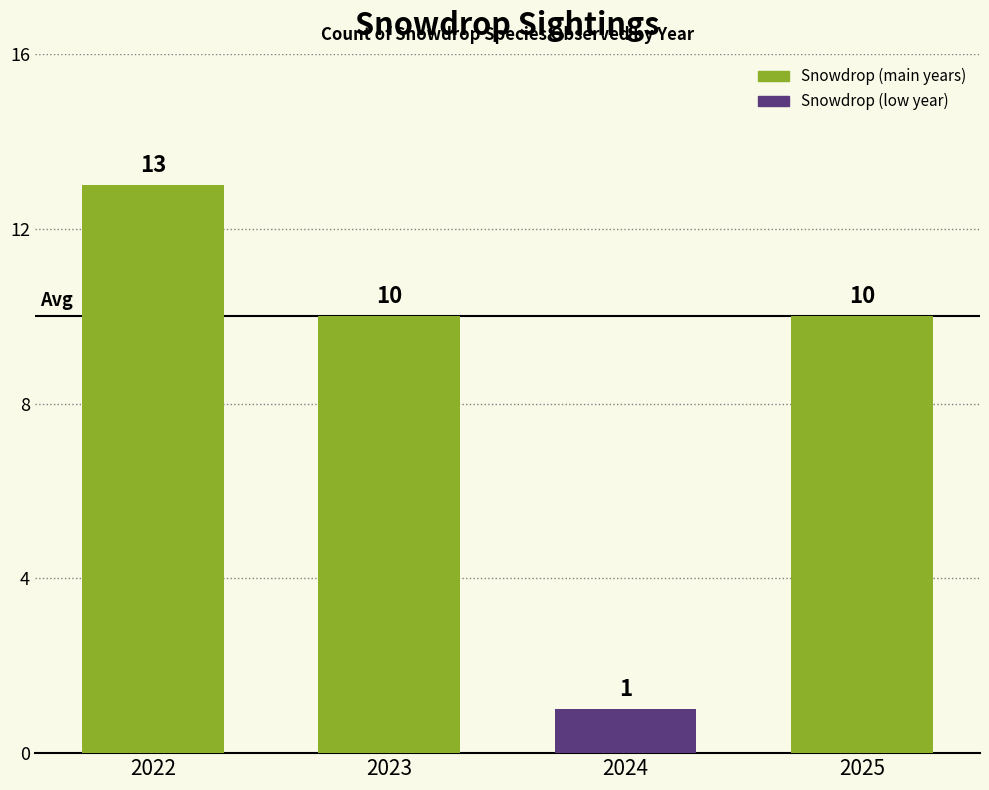

Read the value at 2023, to the nearest 10.

10